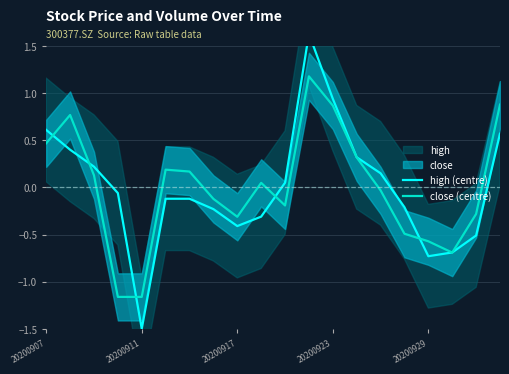

How many values in the close (centre) series are below 0?

10